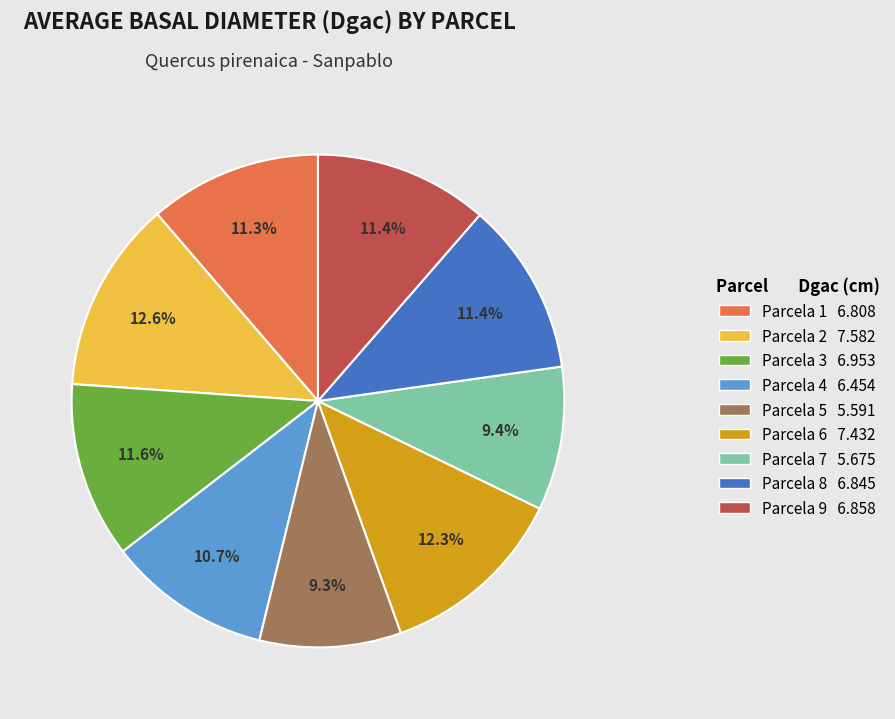

How much of the chart is everything except Parcela 4 6.454?

89.3%